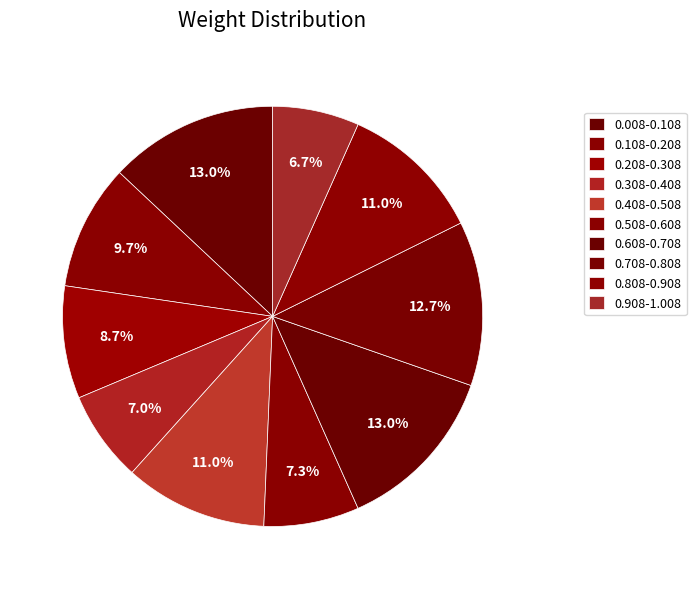

To the nearest percent, what is the difference between the largest and smallest slice percentages?

6%